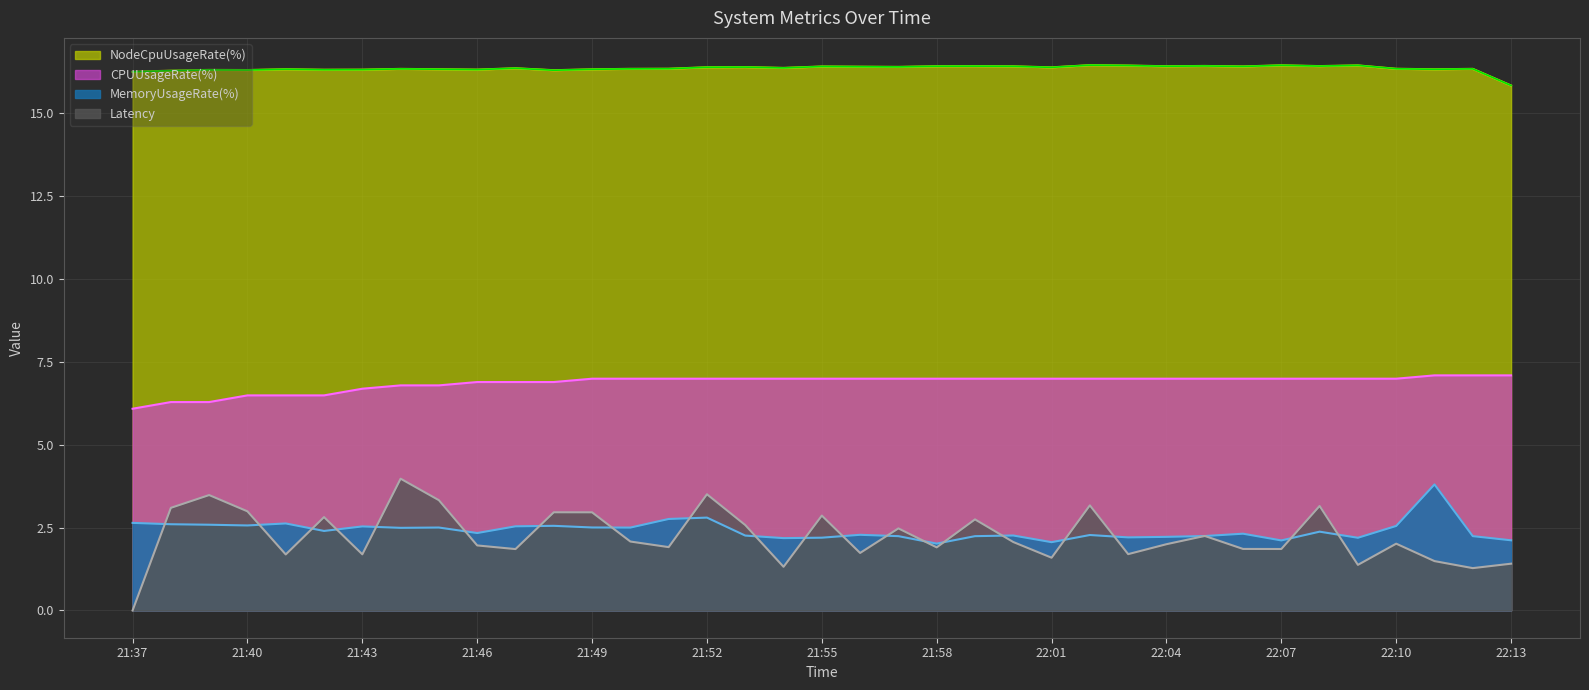

Reading right to left, transcribe all the data shown in this chart.

Latency: 1.4	1.3	1.5	2.0	1.4	3.2	1.9	1.9	2.2	2.0	1.7	3.2	1.6	2.1	2.7	1.9	2.5	1.7	2.9	1.3	2.6	3.5	1.9	2.1	3.0	3.0	1.9	2.0	3.3	4.0	1.7	2.8	1.7	3.0	3.5	3.1	0.0
MemoryUsageRate(%): 2.1	2.2	3.8	2.6	2.2	2.4	2.1	2.3	2.2	2.2	2.2	2.3	2.1	2.3	2.2	2.0	2.2	2.3	2.2	2.2	2.3	2.8	2.8	2.5	2.5	2.6	2.5	2.3	2.5	2.5	2.5	2.4	2.6	2.6	2.6	2.6	2.6
NodeCpuUsageRate(%): 15.8	16.3	16.3	16.3	16.5	16.4	16.5	16.4	16.4	16.4	16.4	16.5	16.4	16.4	16.4	16.4	16.4	16.4	16.4	16.4	16.4	16.4	16.3	16.3	16.3	16.3	16.4	16.3	16.3	16.3	16.3	16.3	16.3	16.3	16.3	16.3	16.3
CPUUsageRate(%): 7.1	7.1	7.1	7.0	7.0	7.0	7.0	7.0	7.0	7.0	7.0	7.0	7.0	7.0	7.0	7.0	7.0	7.0	7.0	7.0	7.0	7.0	7.0	7.0	7.0	6.9	6.9	6.9	6.8	6.8	6.7	6.5	6.5	6.5	6.3	6.3	6.1